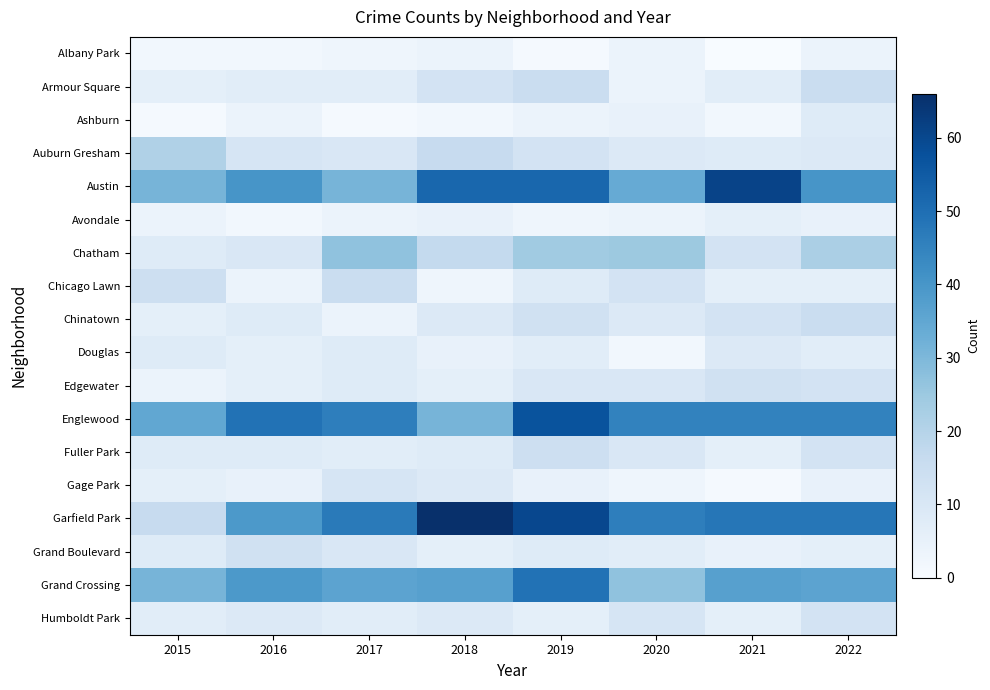

At how many categories does at least one series exceed 10?

8